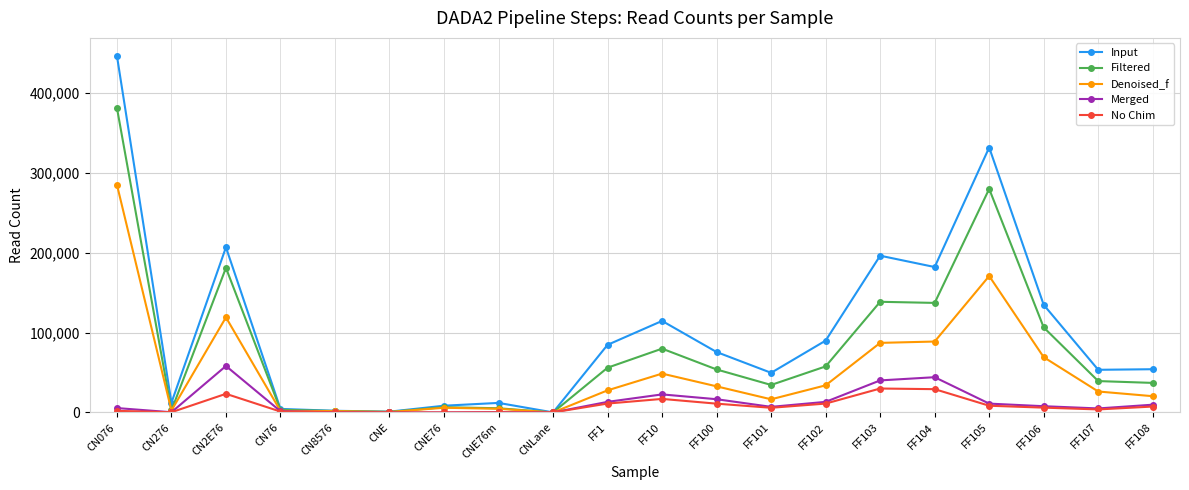

What is the total value across all series at FF108?

128697